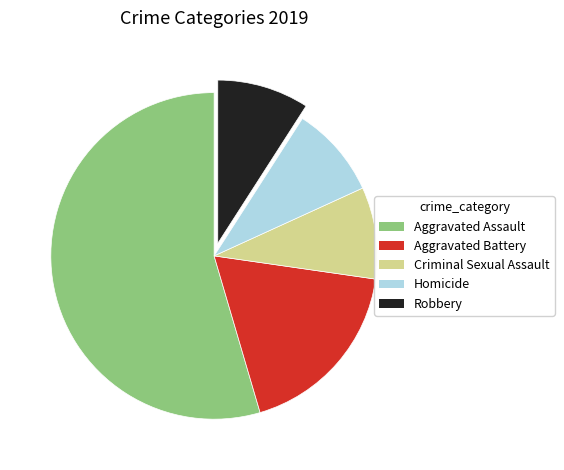

Which category accounts for the majority?

Aggravated Assault